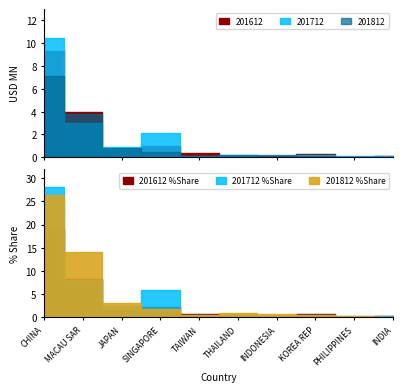

In 201712, how many points are higher than both neighbors (excluding endpoints)?

3